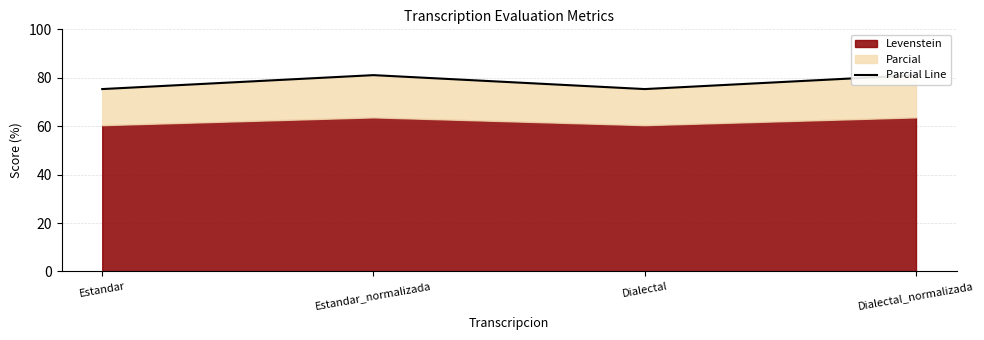

What value does the data have at Dialectal_normalizada?

81.1